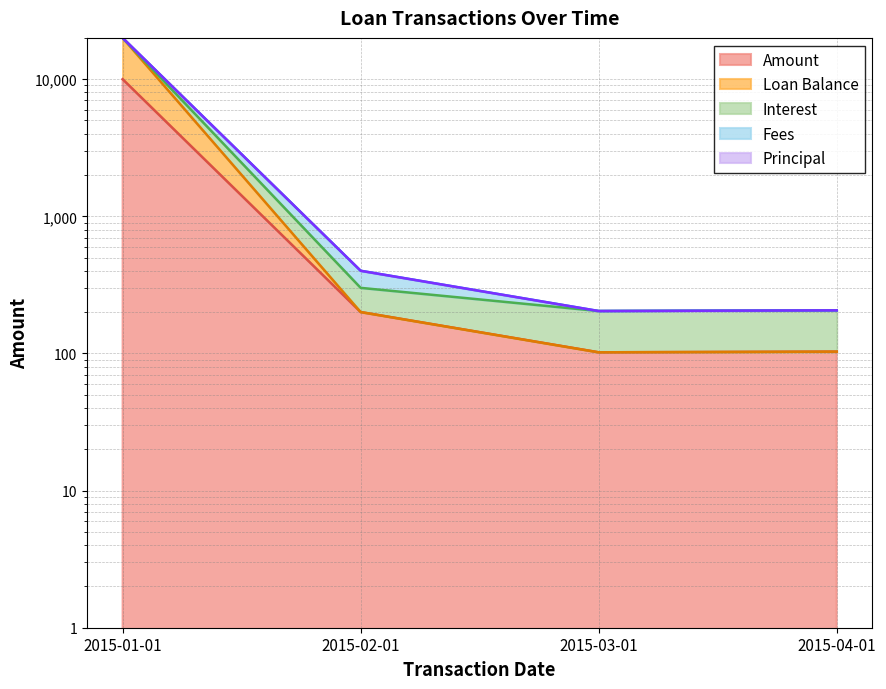

What is the lowest value of the Interest series?

203.9